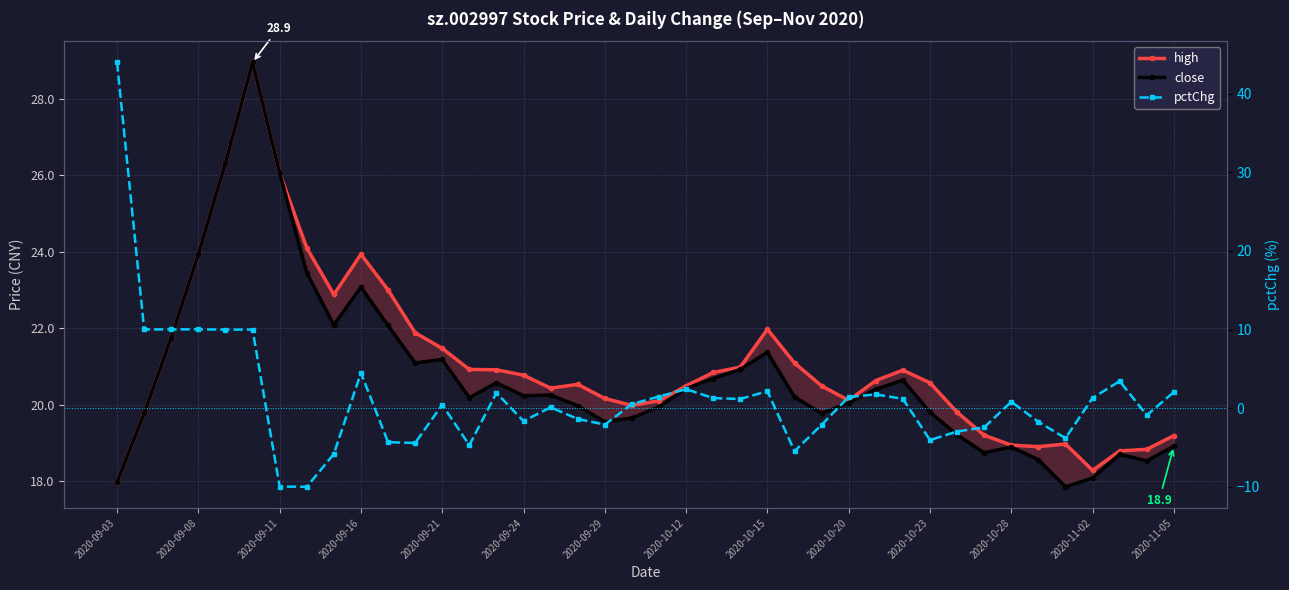

Does the chart have visible grid lines?

Yes